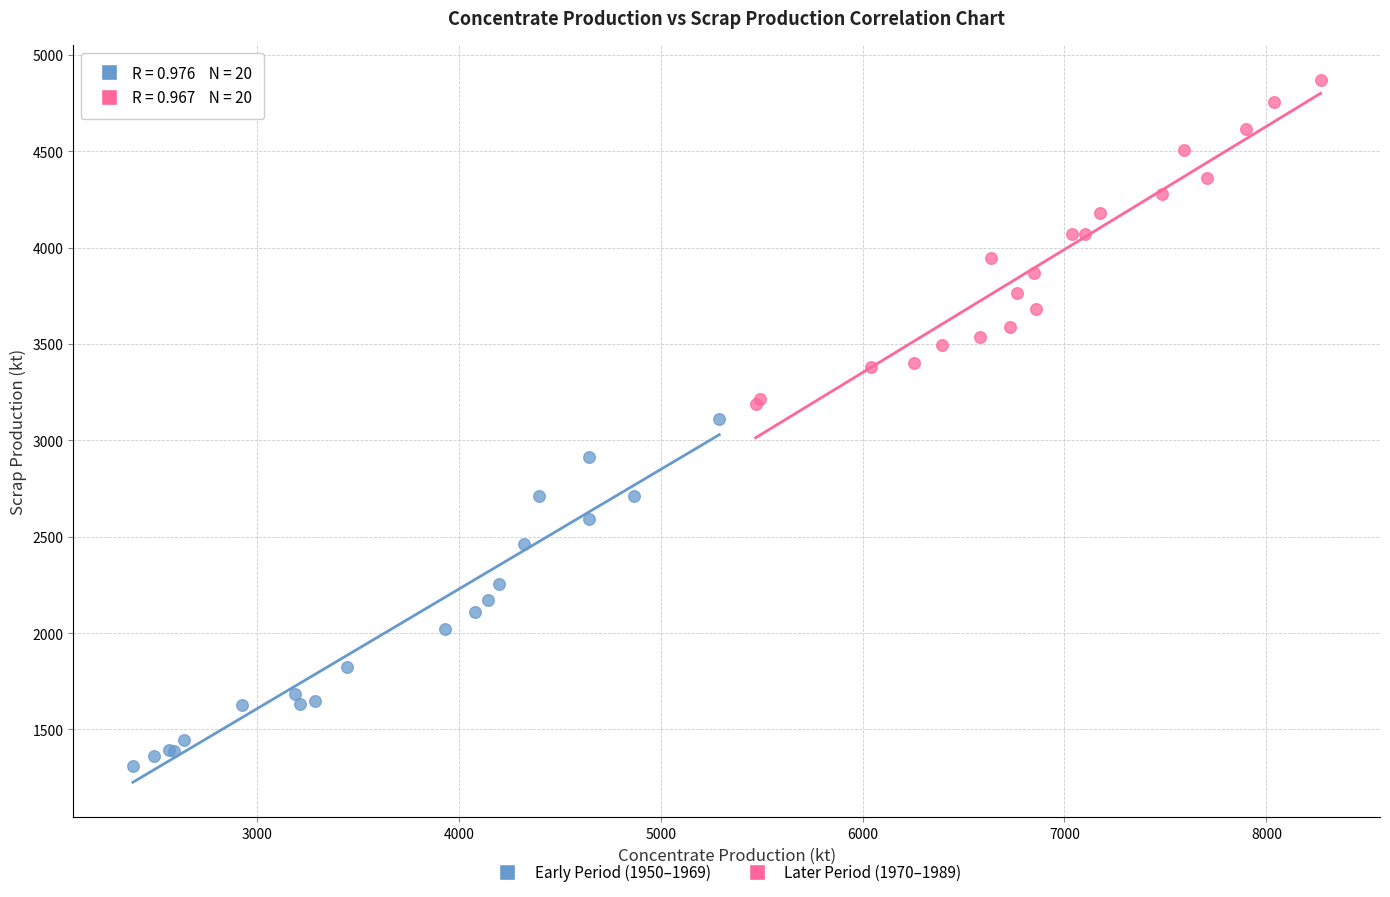

Which series reaches the maximum Y coordinate?

Later Period (1970–1989)